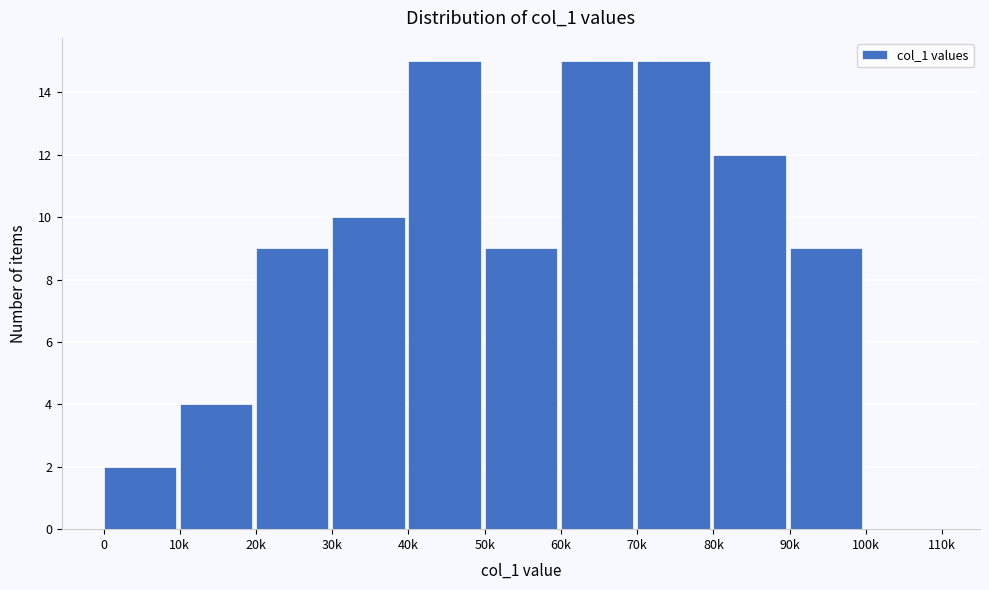

Reading left to right, what are all the values shown in this chart?

0=2	10k=4	20k=9	30k=10	40k=15	50k=9	60k=15	70k=15	80k=12	90k=9	100k=0